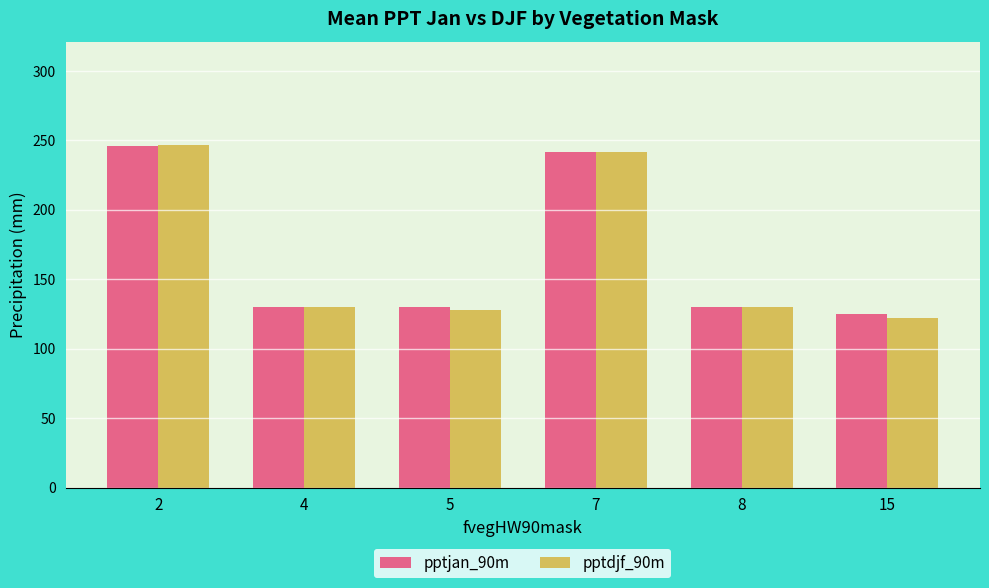

Count the number of data series in this chart.

2